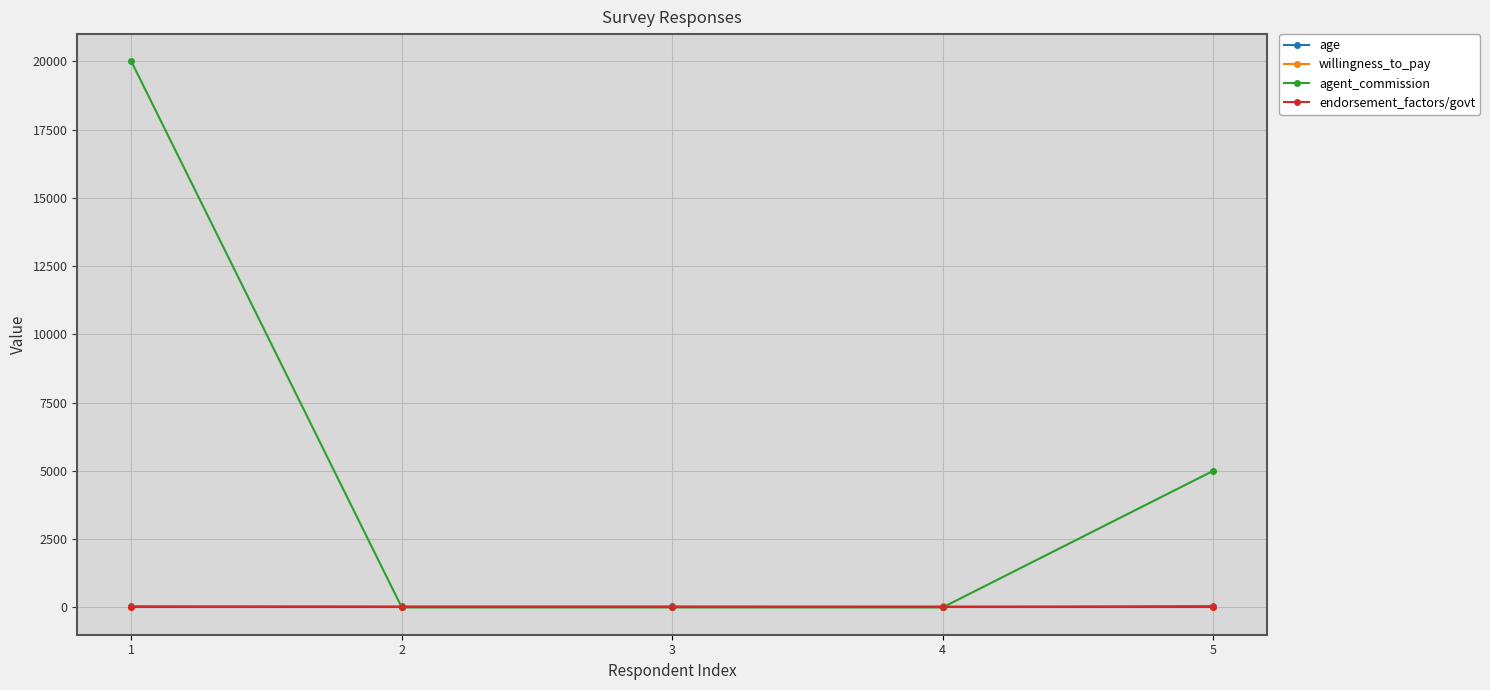

How many categories are shown in the chart?

5